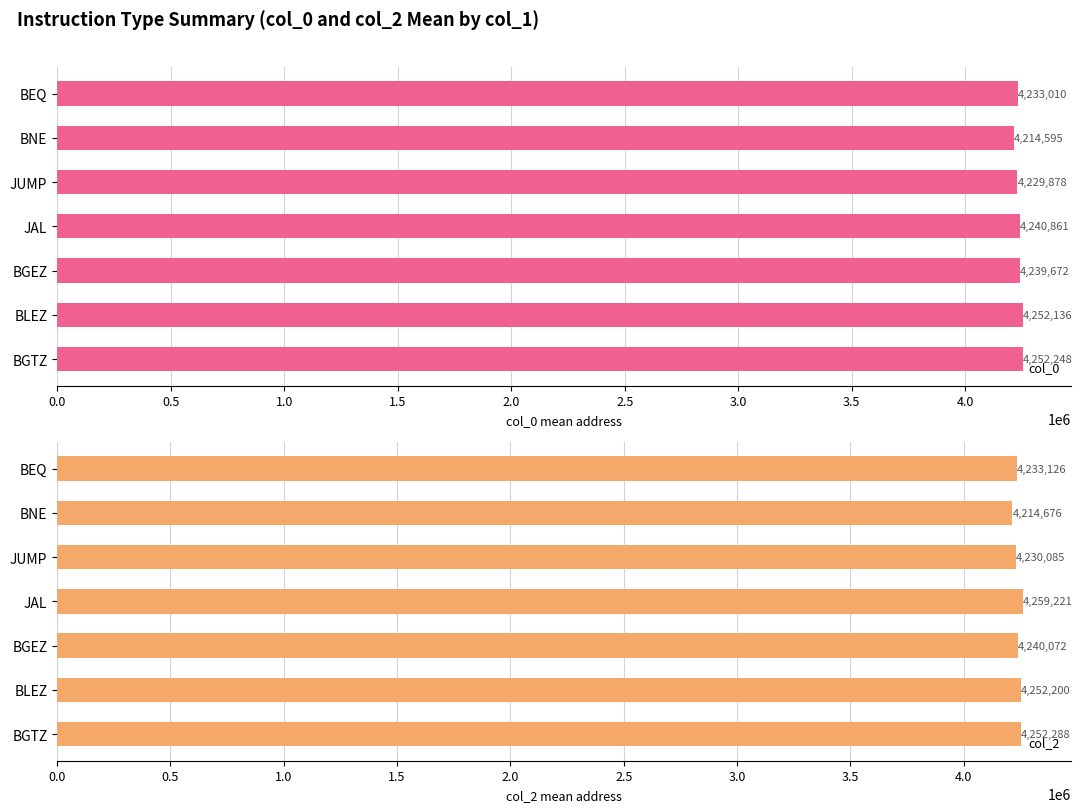

Is it true that col_2 equals 5805052.0 at JUMP?

False